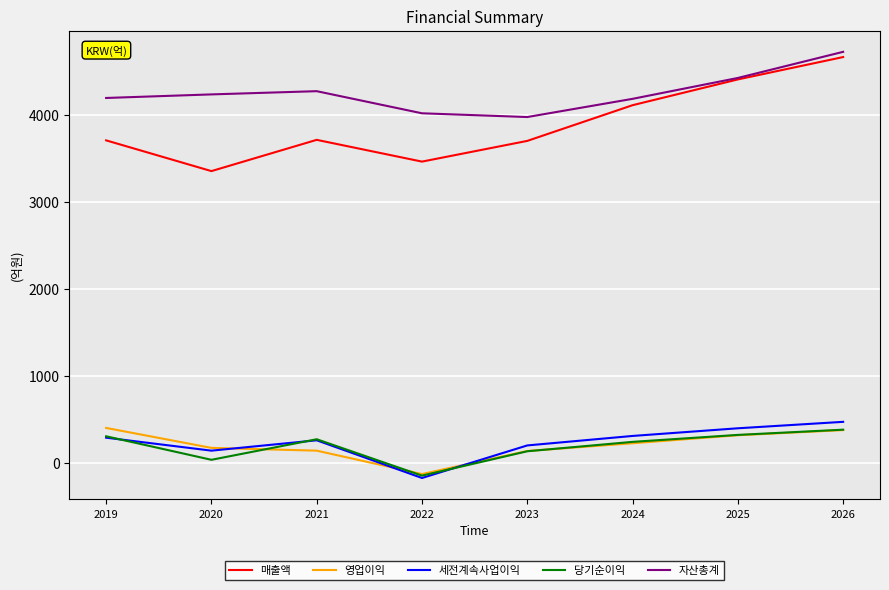

The 세전계속사업이익 series shows 456 at 2019. True or false?

False